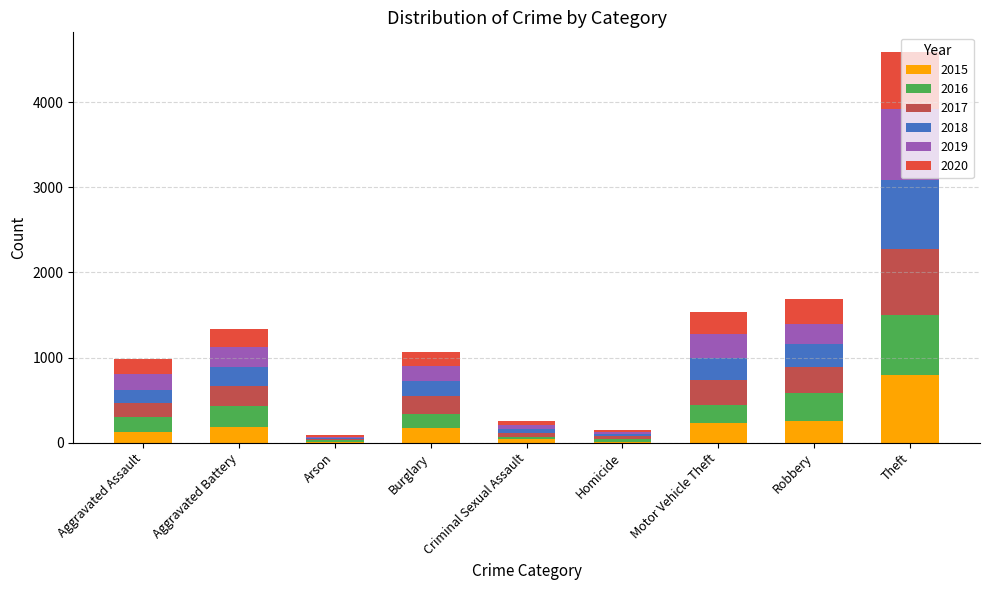

Read the 2015 value at Aggravated Assault, to the nearest 100.

100